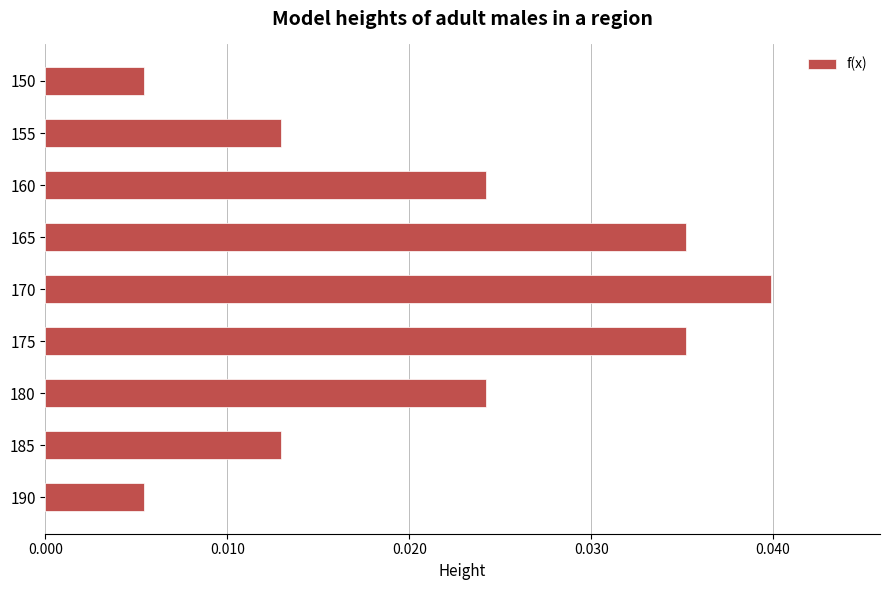

Between 190 and 165, which is larger?

165